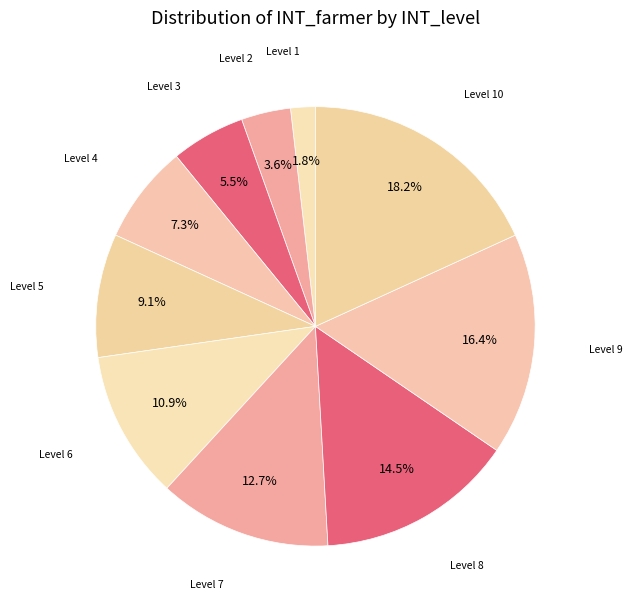

How many segments does this pie chart have?

10